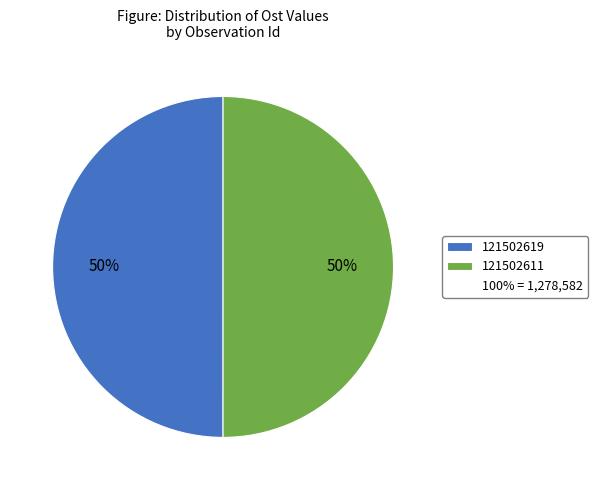

How many slices are in this pie chart?

2